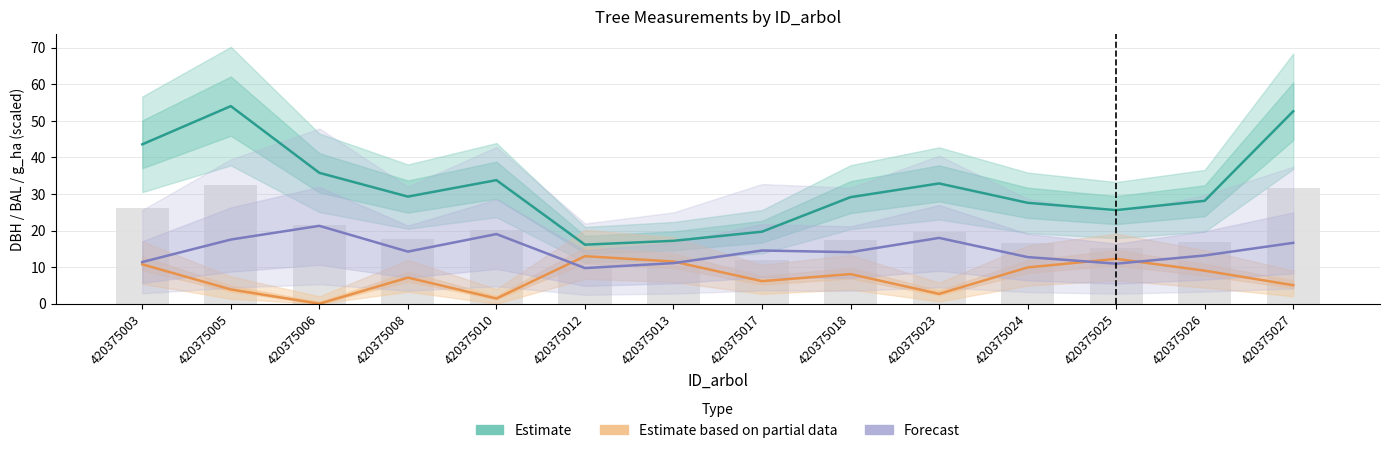

At which label is Forecast closest to 15?

420375017